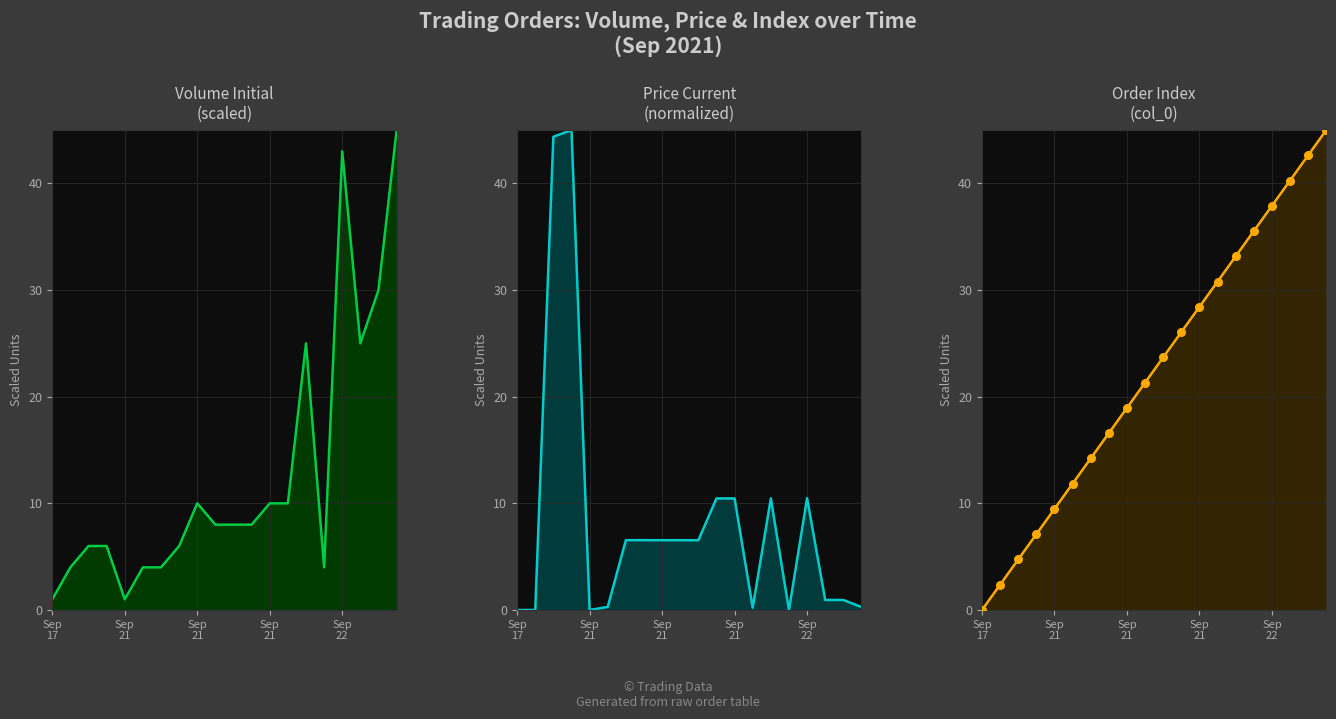

At how many categories does at least one series exceed 44?

3